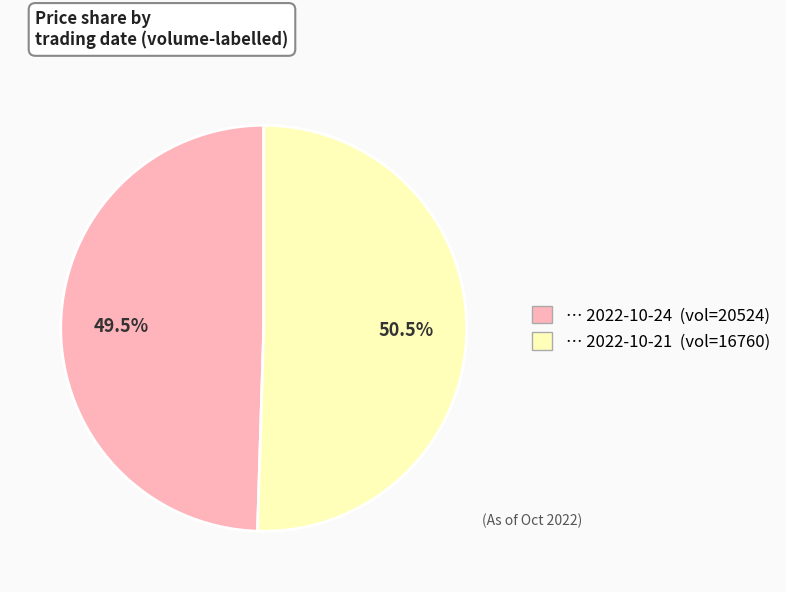

Is there any slice that represents more than half of the pie?

Yes